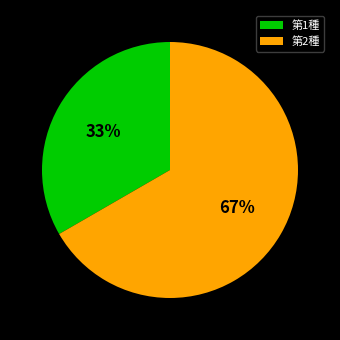

Is it true that 第1種 is 22% of the pie?

False